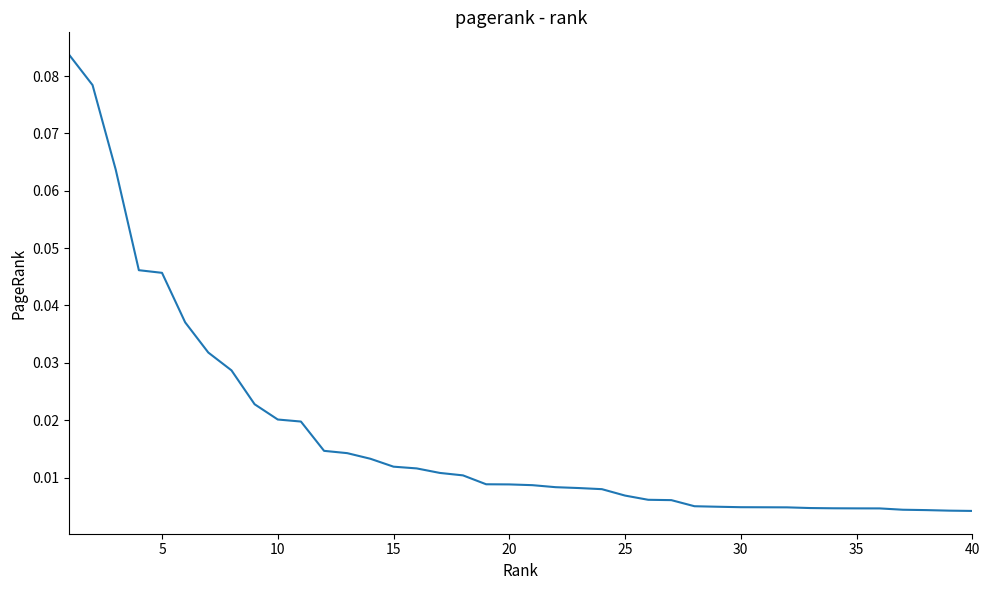

How many lines are shown in the chart?

1